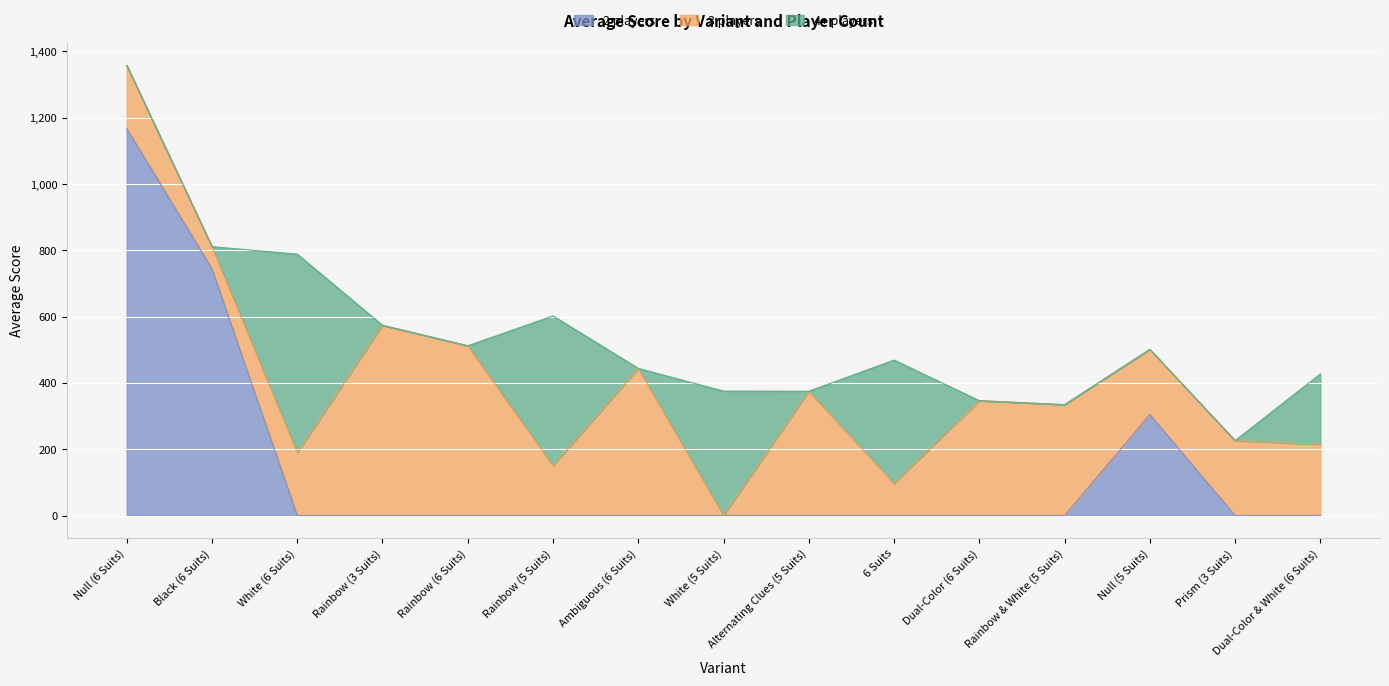

True or false: 3 players has more than 2 interior local peaks.

True